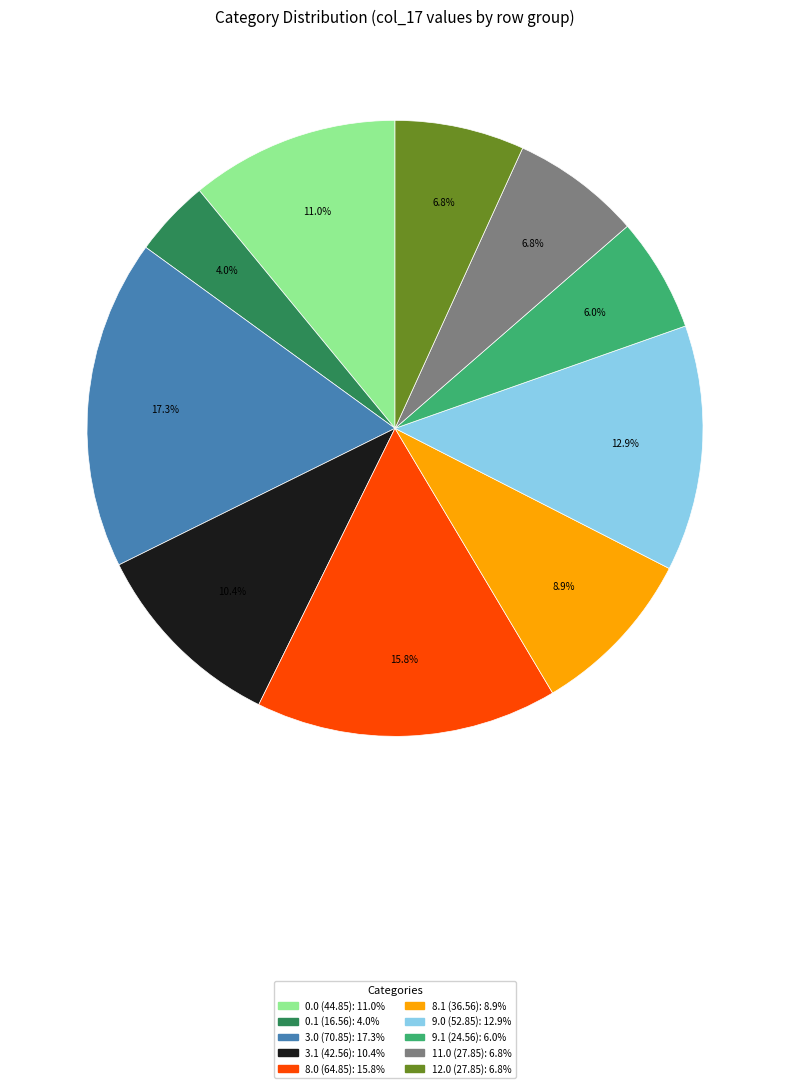

Does any single category account for the majority?

No